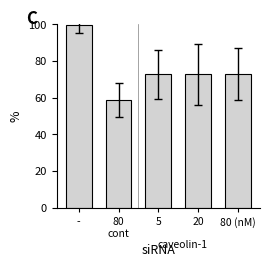

How many bars are there in total?

5